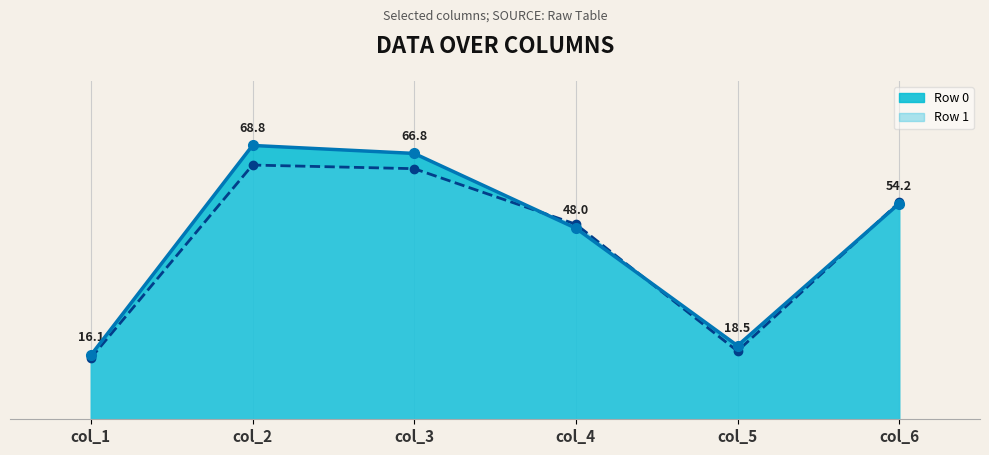

Between 0 and 1, which series saw the biggest shift?

col_2